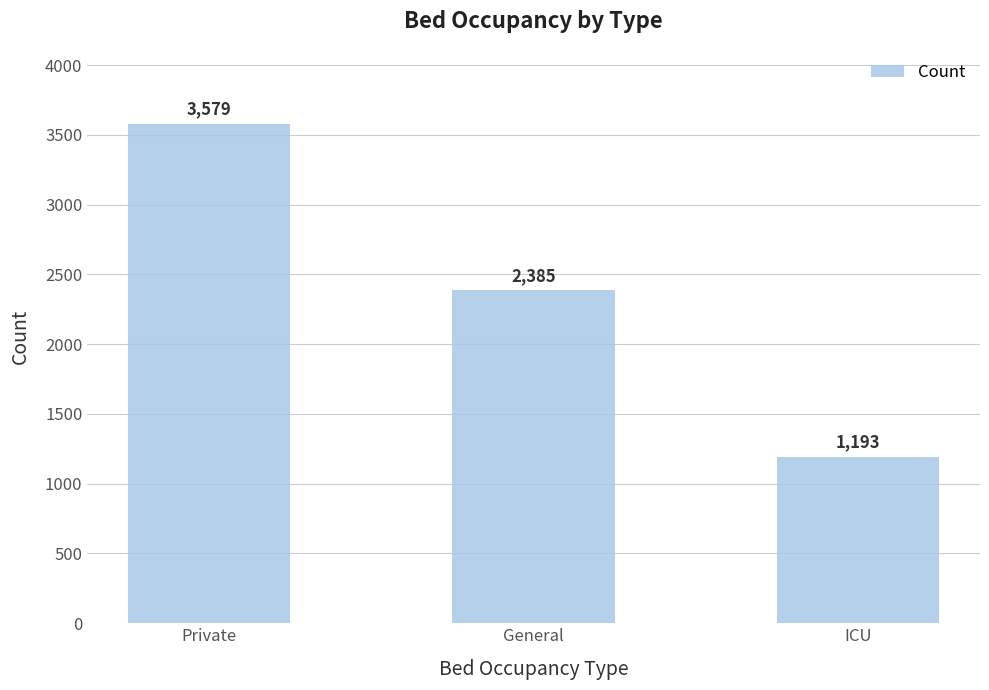

Where is the data nearest to the value 2386?

General